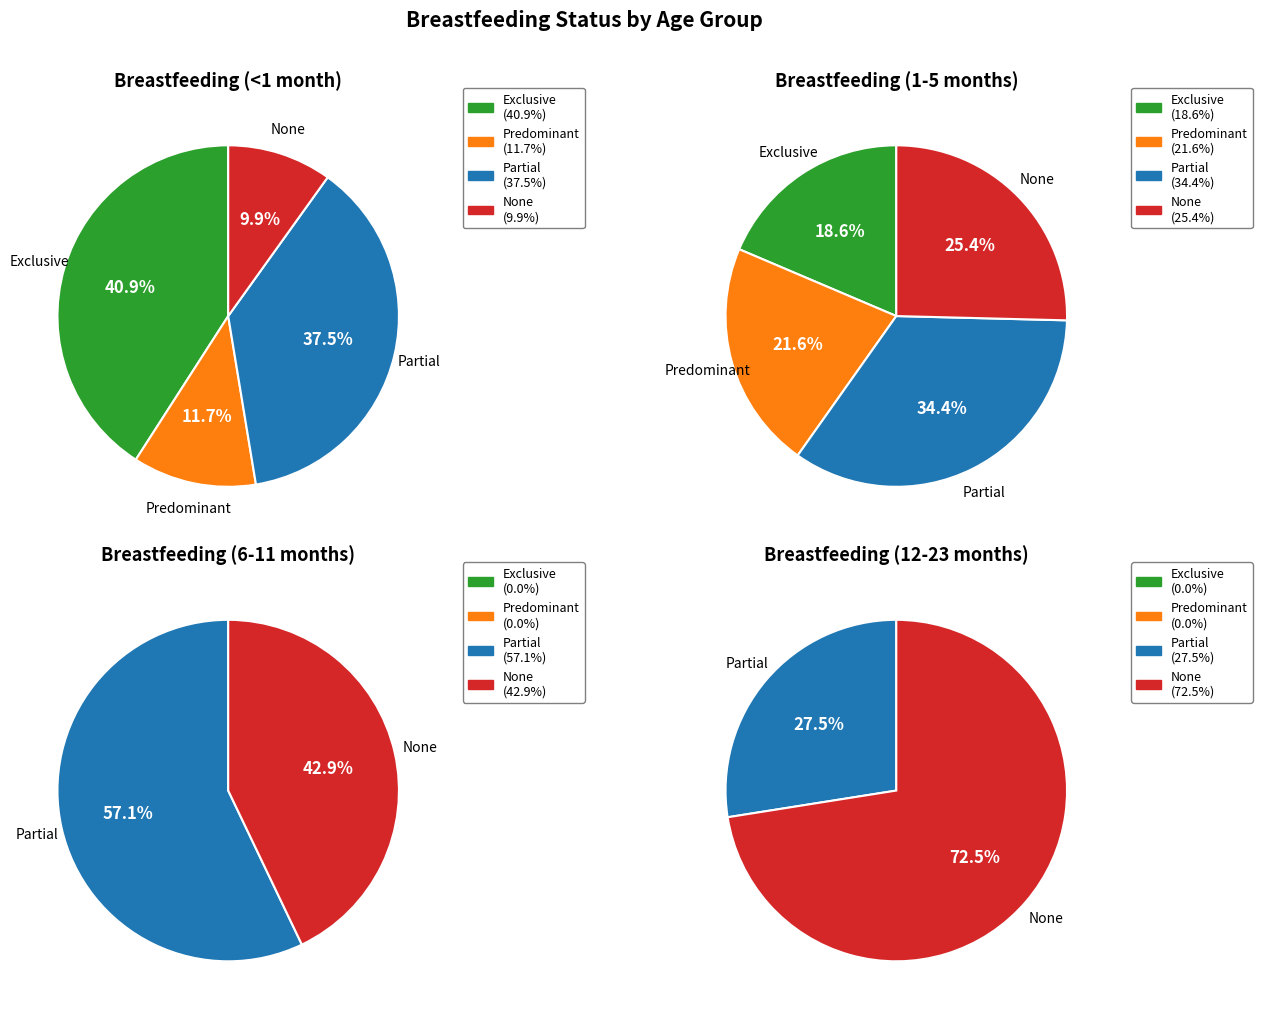

To the nearest percent, what percentage of the pie is Partial?

38%